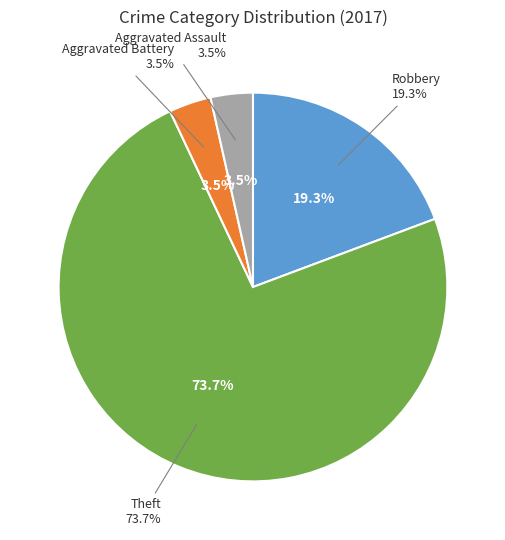

How much of the chart is everything except Criminal Sexual Assault?

100.0%